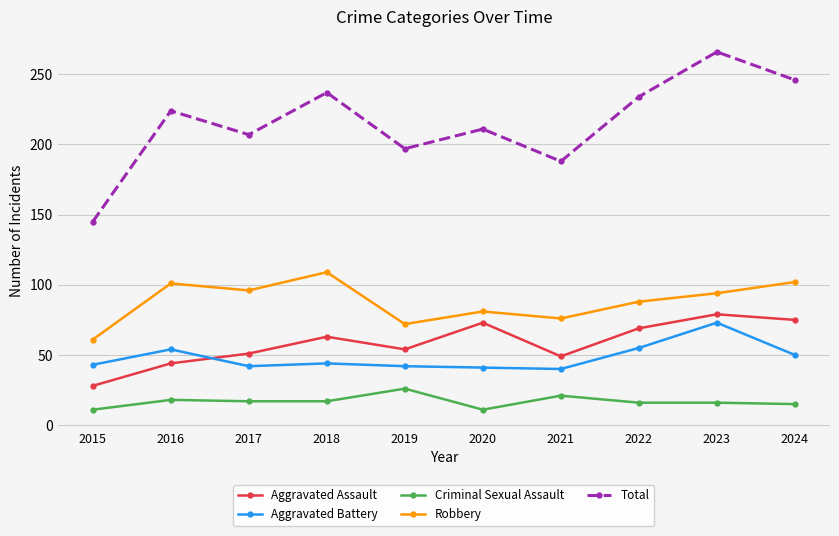

Which series has the widest spread of values?

Total